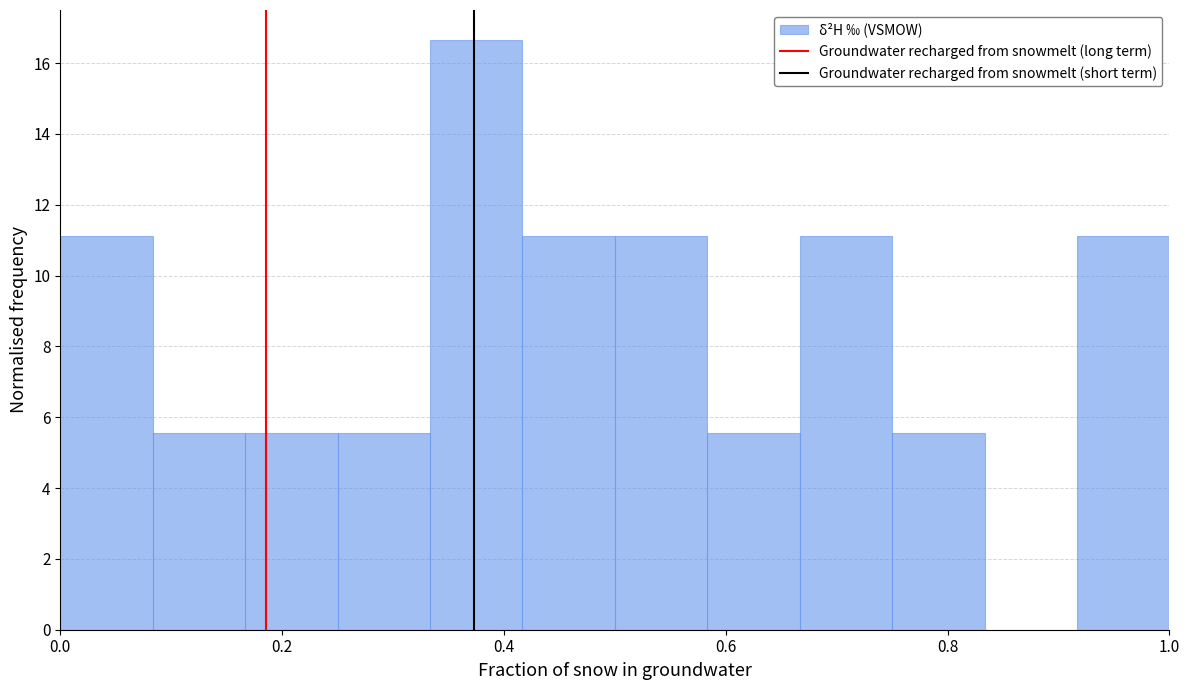

Reading left to right, list every bar in this chart as the range it spans on the x-axis followed by its height. Neither the bar edges nor the heights are printed on the chart, so give them approximately, as read against the axes.

0.00 to 0.08: 11.2
0.08 to 0.16: 5.6
0.16 to 0.26: 5.6
0.26 to 0.34: 5.6
0.34 to 0.42: 16.6
0.42 to 0.50: 11.2
0.50 to 0.58: 11.2
0.58 to 0.66: 5.6
0.66 to 0.76: 11.2
0.76 to 0.84: 5.6
0.84 to 0.92: 0
0.92 to 1.00: 11.2